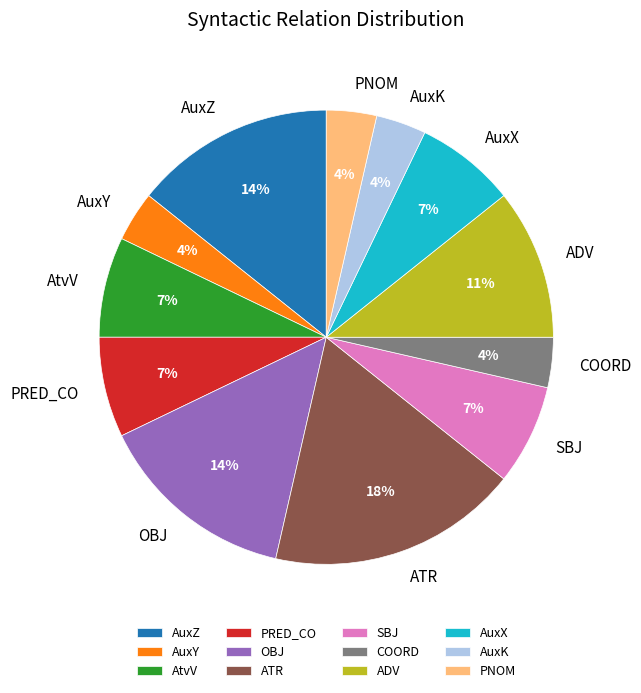

To the nearest percent, what is the combined percentage of ADV and OBJ?

25%